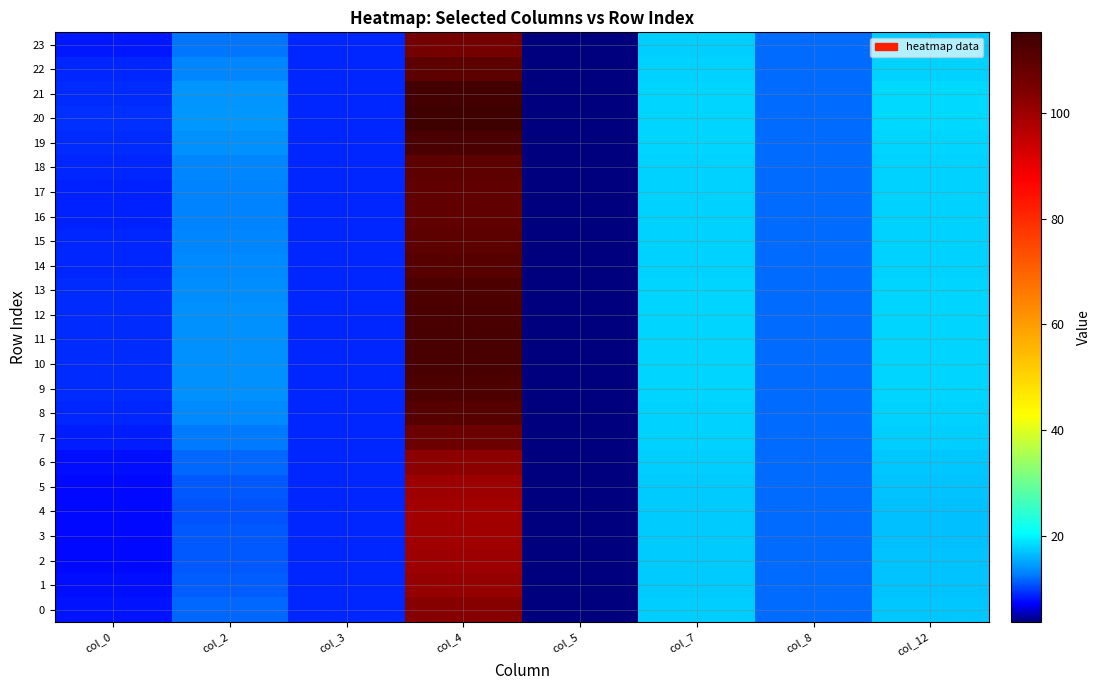

Which category has the lowest value in the 17 series?

col_5